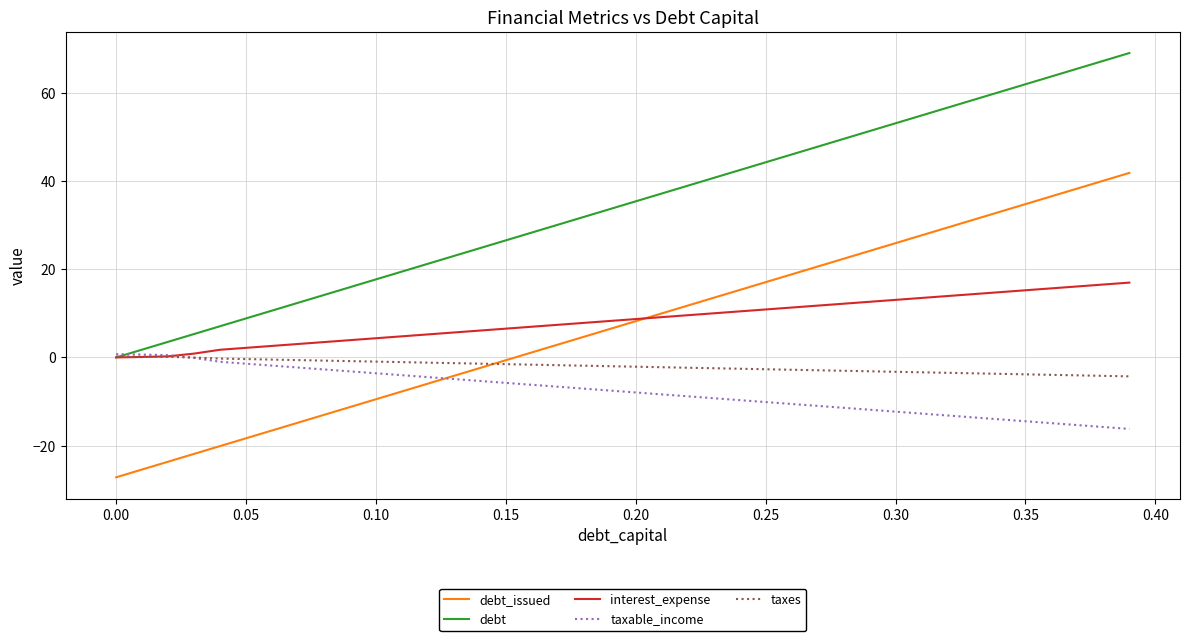

What is the difference between the second highest and second lowest values in the taxable_income series?

16.4